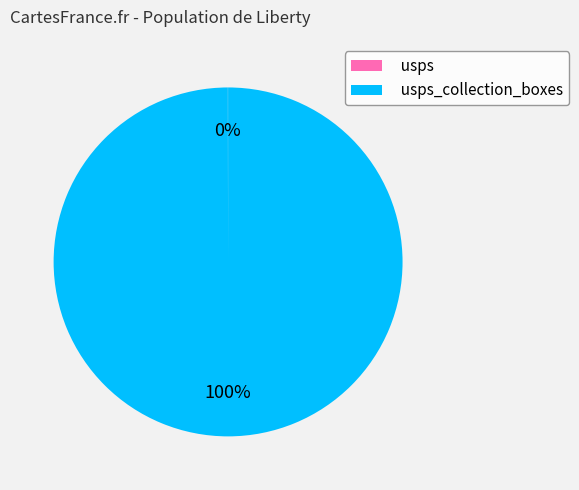

Does any single category account for the majority?

Yes